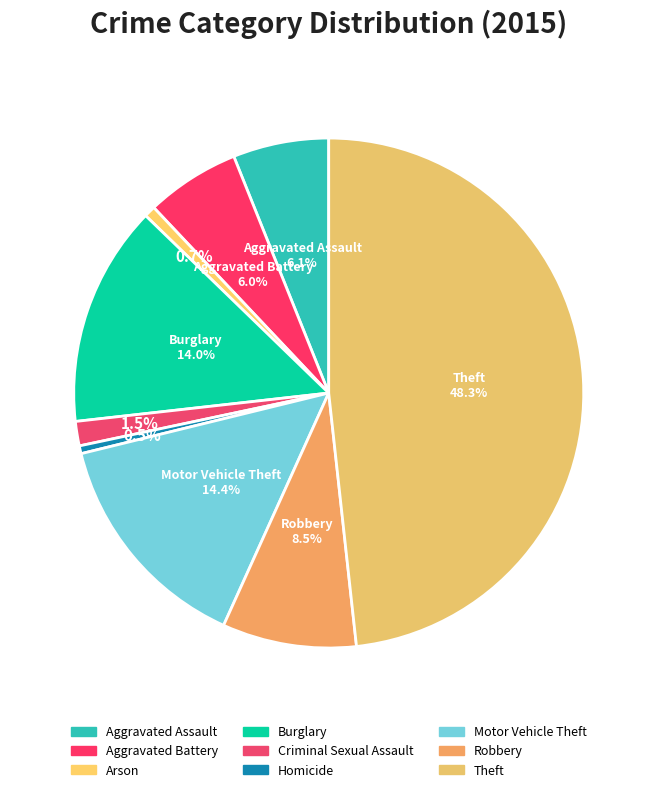

Does Homicide account for over 50% of the chart?

No